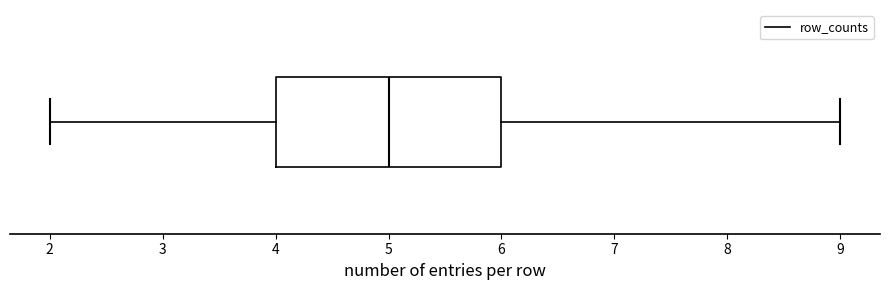

Read this box plot against the x-axis: the position of the median line, the range covered by the box, and the ends of both whiskers. The values are not printed on the chart, so give them approximately, as read against the axis.

median 5, box 4 to 6, whiskers 2 to 9